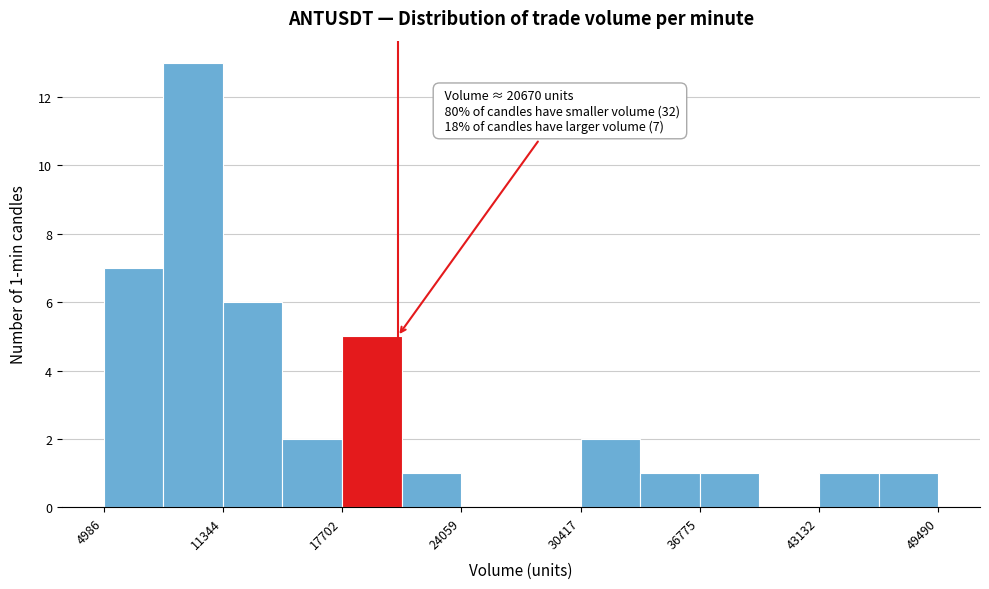

Read against the x-axis, roughly where is the centre of the tallest bar?

10000